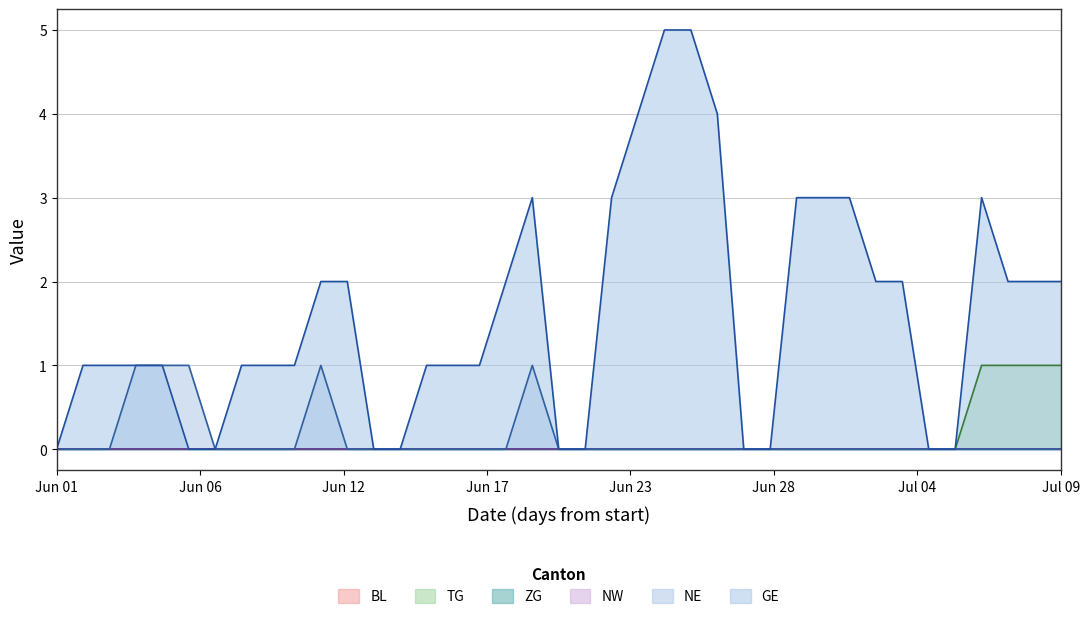

Reading left to right, transcribe all the data shown in this chart.

TG: 0	0	0	0	0	0	0	0	0	0	0	0	0	0	0	0	0	0	0	0	0	0	0	0	0	0	0	0	0	0	0	0	0	0	0	1	1	1	1
NE: 0	0	0	1	1	1	0	0	0	0	1	0	0	0	0	0	0	0	1	0	0	0	0	0	0	0	0	0	0	0	0	0	0	0	0	0	0	0	0
GE: 0	1	1	1	1	0	0	1	1	1	2	2	0	0	1	1	1	2	3	0	0	3	4	5	5	4	0	0	3	3	3	2	2	0	0	3	2	2	2